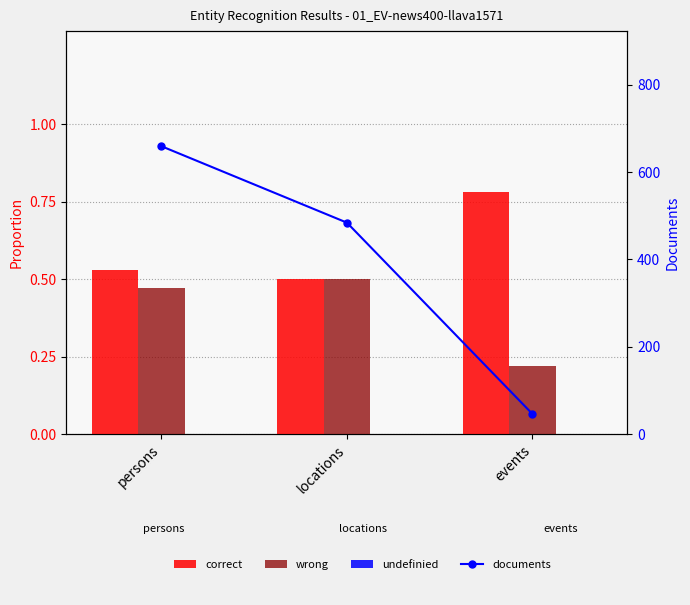

Which category has the highest value in the wrong series?

locations